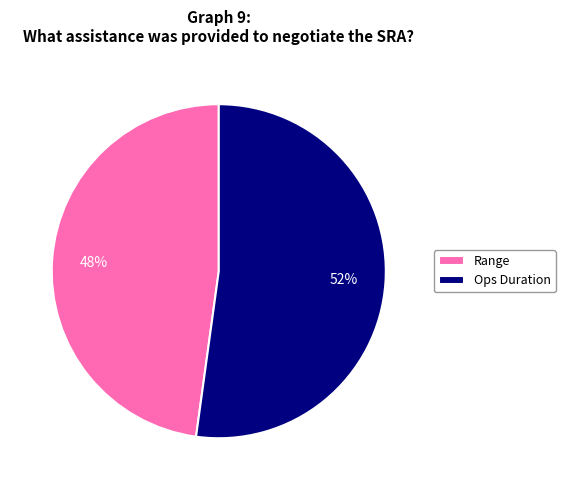

Does Range account for over 50% of the chart?

No